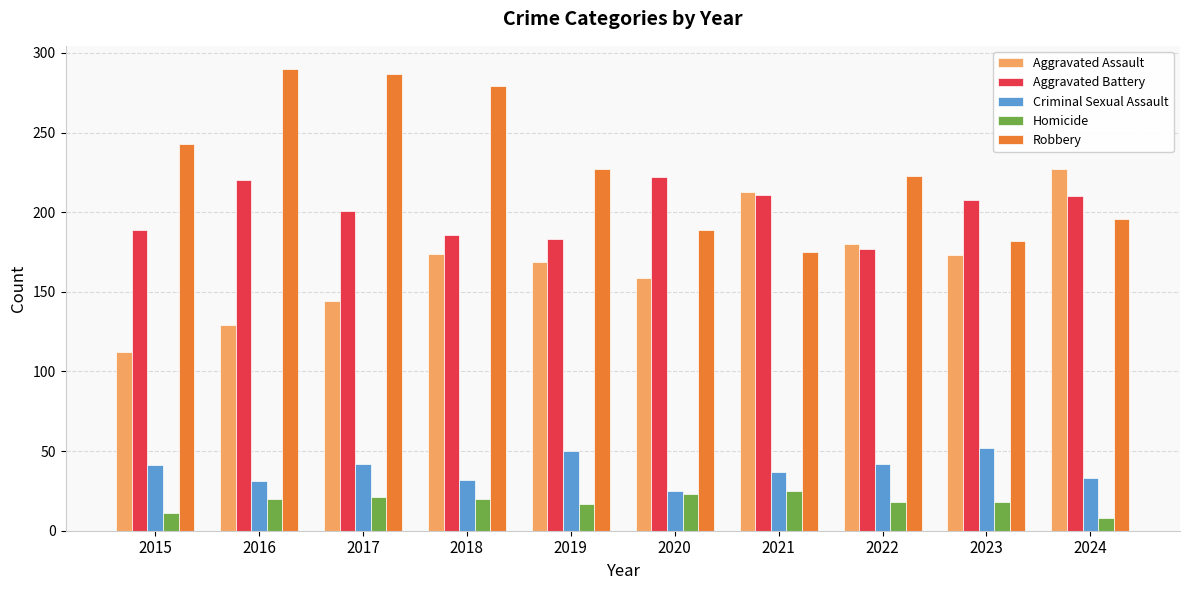

What is the difference between the second highest and second lowest values in the Criminal Sexual Assault series?

19